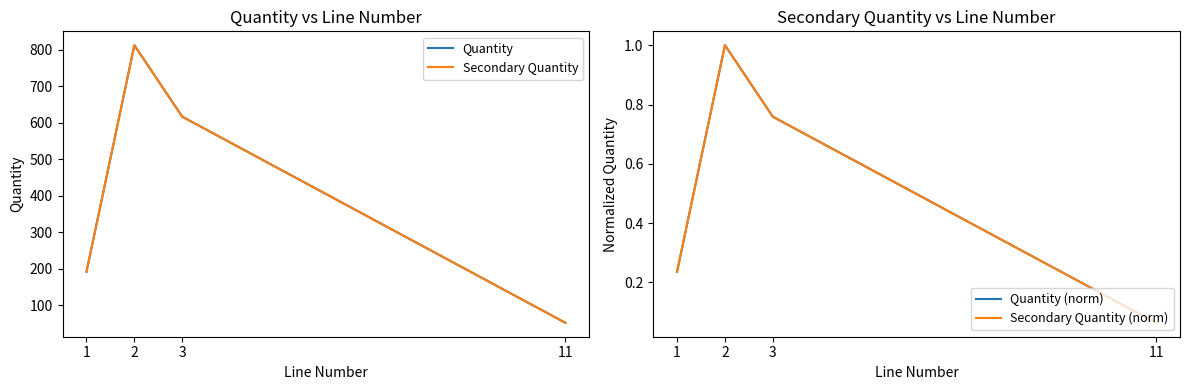

Reading left to right, list all the values displayed in this chart.

Quantity: 1=192.0	2=813.0	3=617.0	11=52.0
Secondary Quantity: 1=192.0	2=813.0	3=617.0	11=52.0
Quantity (norm): 1=0.2	2=1.0	3=0.8	11=0.1
Secondary Quantity (norm): 1=0.2	2=1.0	3=0.8	11=0.1